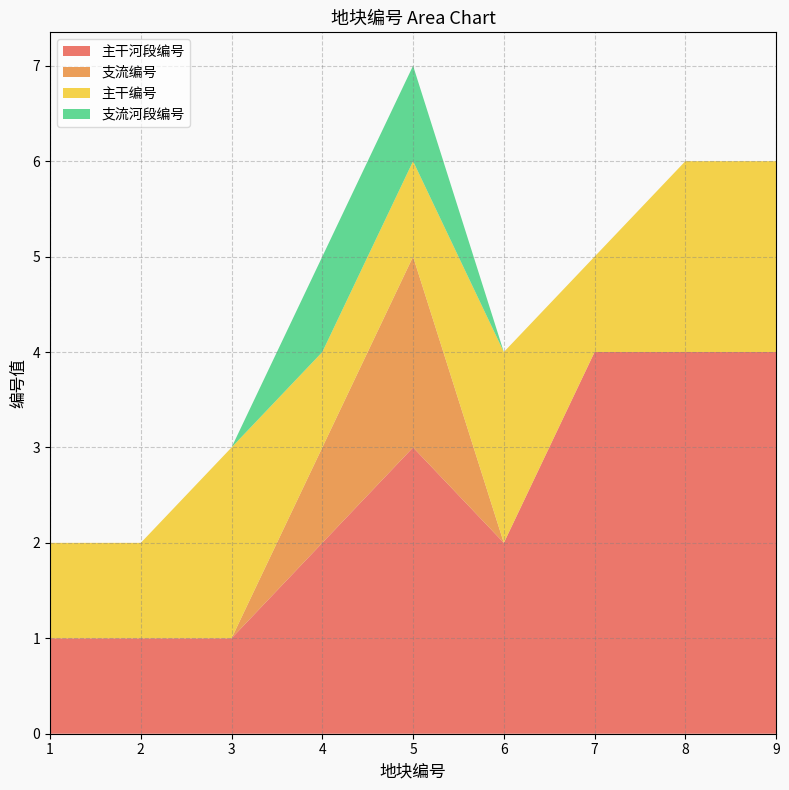

Reading left to right, what are all the values shown in this chart?

主干河段编号: 1=1	2=1	3=1	4=2	5=3	6=2	7=4	8=4	9=4
支流编号: 1=0	2=0	3=0	4=1	5=2	6=0	7=0	8=0	9=0
主干编号: 1=1	2=1	3=2	4=1	5=1	6=2	7=1	8=2	9=2
支流河段编号: 1=0	2=0	3=0	4=1	5=1	6=0	7=0	8=0	9=0